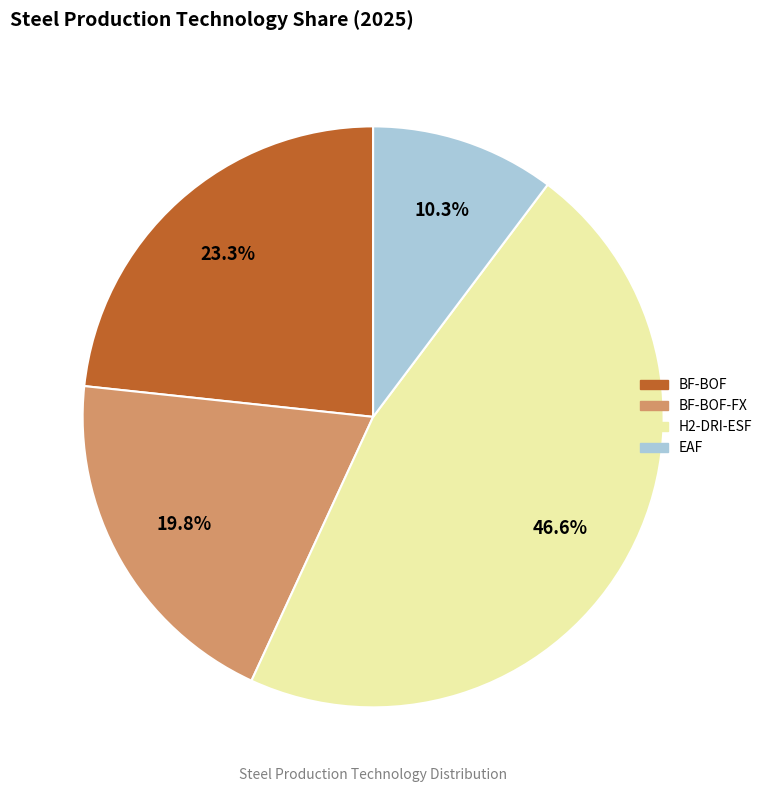

Is there any slice that represents more than half of the pie?

No